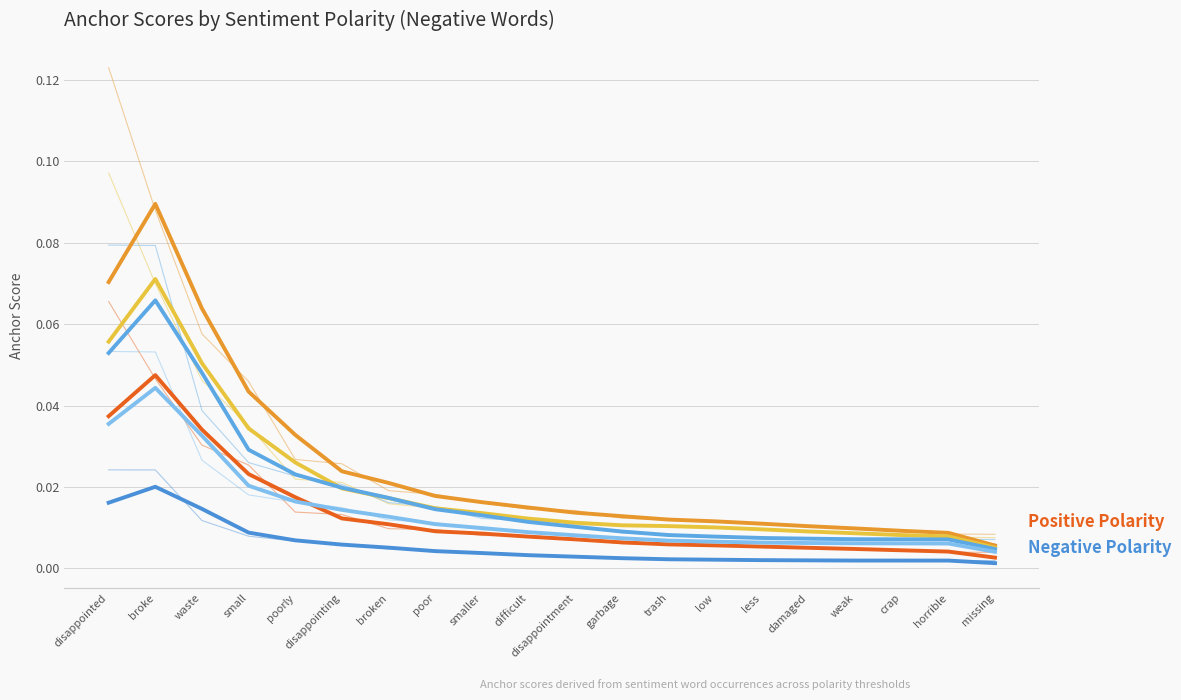

Does the chart have visible grid lines?

Yes